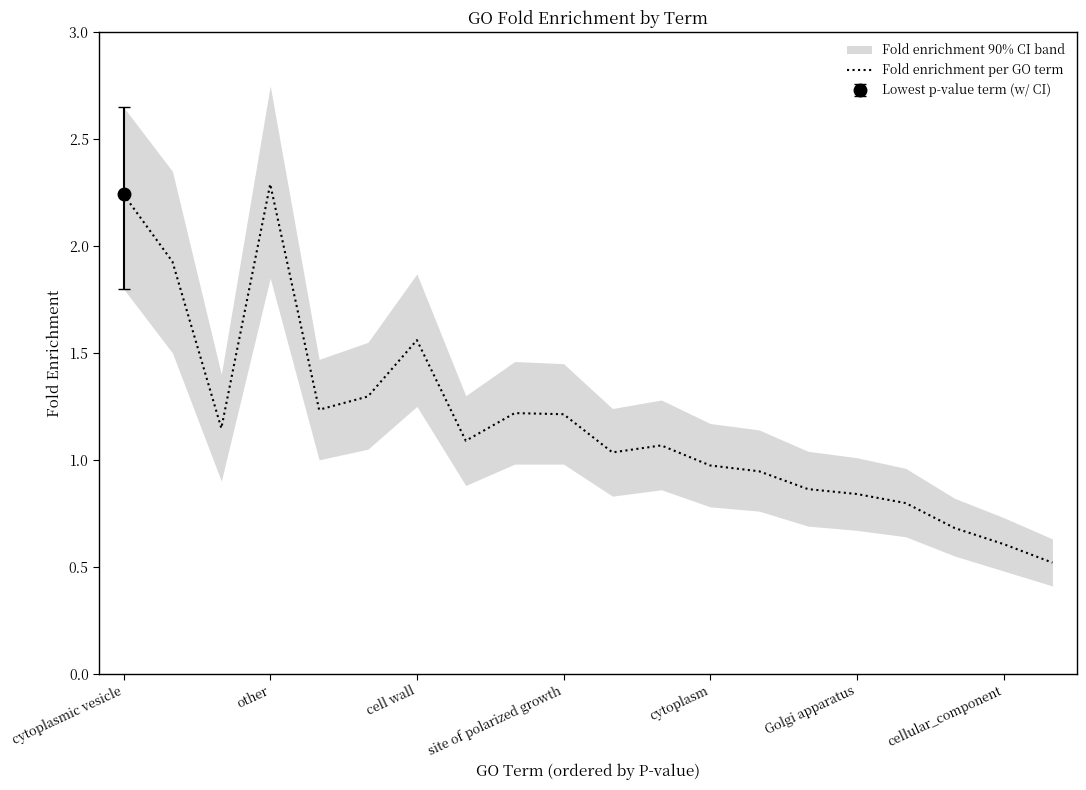

Does the chart display data point markers on the line(s)?

No